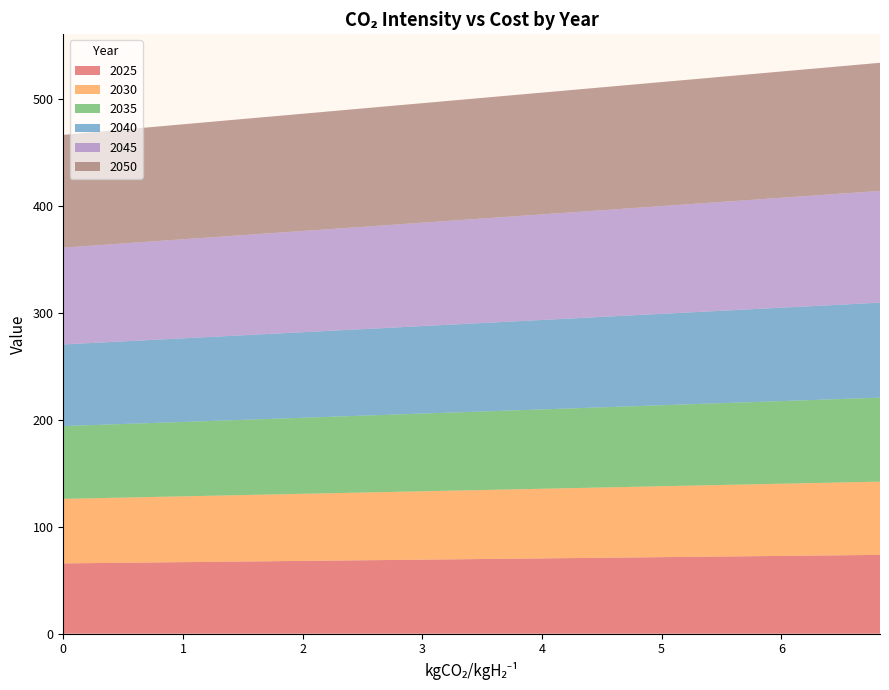

Reading right to left, list all the values displayed in this chart.

2025: 73.8	73.6	73.3	73.1	72.9	72.7	72.5	72.3	72.1	71.9	71.7	71.5	71.3	71.1	70.9	70.7	70.5	70.3	70.1	69.9	69.7	69.5	69.3	69.1	68.9	68.6	68.4	68.2	68.0	67.8	67.6	67.4	67.2	67.0	66.8	66.6	66.4	66.2	66.0	65.8
2030: 68.5	68.3	68.1	67.9	67.7	67.5	67.3	67.1	66.9	66.6	66.4	66.2	66.0	65.8	65.6	65.4	65.2	65.0	64.8	64.6	64.3	64.1	63.9	63.7	63.5	63.3	63.1	62.9	62.7	62.5	62.2	62.0	61.8	61.6	61.4	61.2	61.0	60.8	60.6	60.4
2035: 78.6	78.3	78.0	77.8	77.5	77.2	77.0	76.7	76.4	76.2	75.9	75.6	75.4	75.1	74.8	74.5	74.3	74.0	73.7	73.5	73.2	72.9	72.7	72.4	72.1	71.9	71.6	71.3	71.1	70.8	70.5	70.2	70.0	69.7	69.4	69.2	68.9	68.6	68.4	68.1
2040: 88.8	88.5	88.2	87.9	87.6	87.2	86.9	86.6	86.3	86.0	85.6	85.3	85.0	84.7	84.4	84.0	83.7	83.4	83.1	82.8	82.4	82.1	81.8	81.5	81.2	80.8	80.5	80.2	79.9	79.6	79.2	78.9	78.6	78.3	78.0	77.6	77.3	77.0	76.7	76.4
2045: 104.5	104.2	103.8	103.5	103.1	102.7	102.4	102.0	101.7	101.3	101.0	100.6	100.2	99.9	99.5	99.2	98.8	98.5	98.1	97.7	97.4	97.0	96.7	96.3	96.0	95.6	95.3	94.9	94.5	94.2	93.8	93.5	93.1	92.8	92.4	92.0	91.7	91.3	91.0	90.6
2050: 119.9	119.5	119.1	118.8	118.4	118.0	117.7	117.3	116.9	116.6	116.2	115.8	115.4	115.1	114.7	114.3	114.0	113.6	113.2	112.9	112.5	112.1	111.8	111.4	111.0	110.6	110.3	109.9	109.5	109.2	108.8	108.4	108.1	107.7	107.3	106.9	106.6	106.2	105.8	105.5